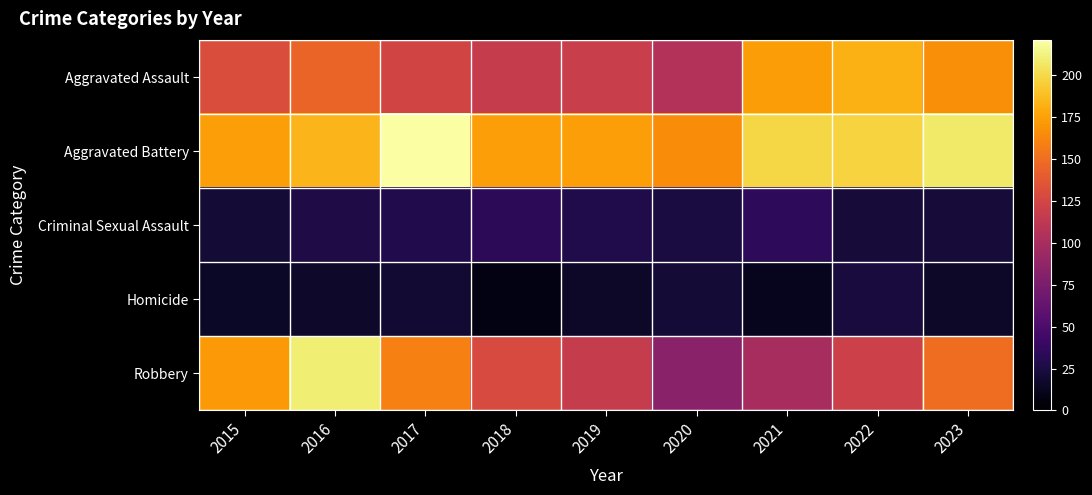

Rank the series by their maximum value, from lowest to highest.

Homicide, Criminal Sexual Assault, Aggravated Assault, Robbery, Aggravated Battery